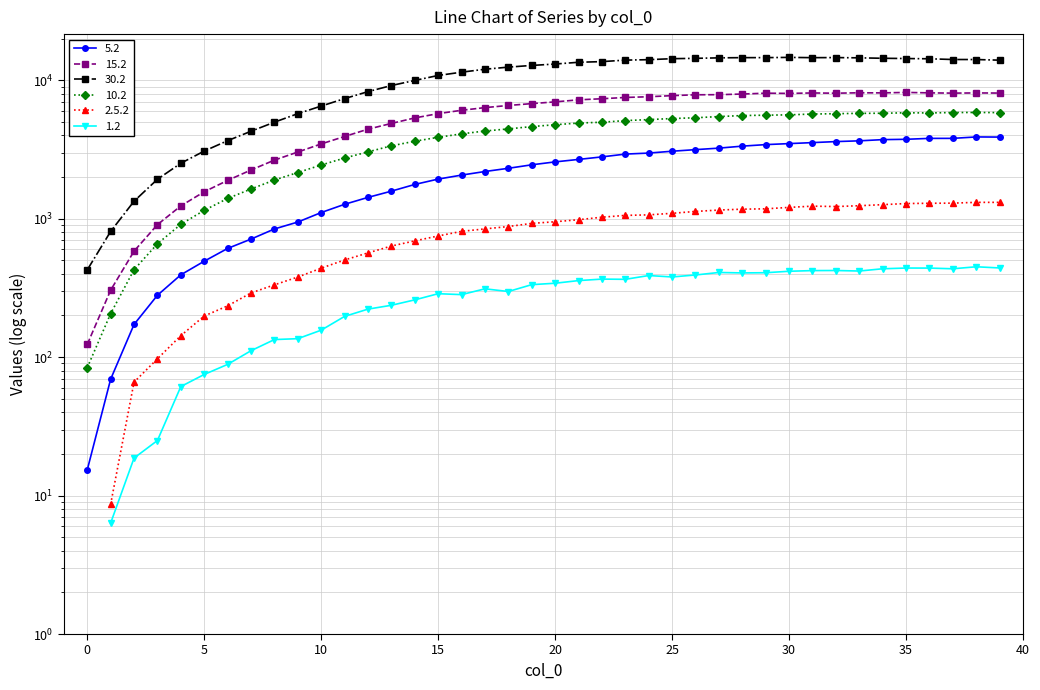

Which series has the largest total across all categories?

30.2